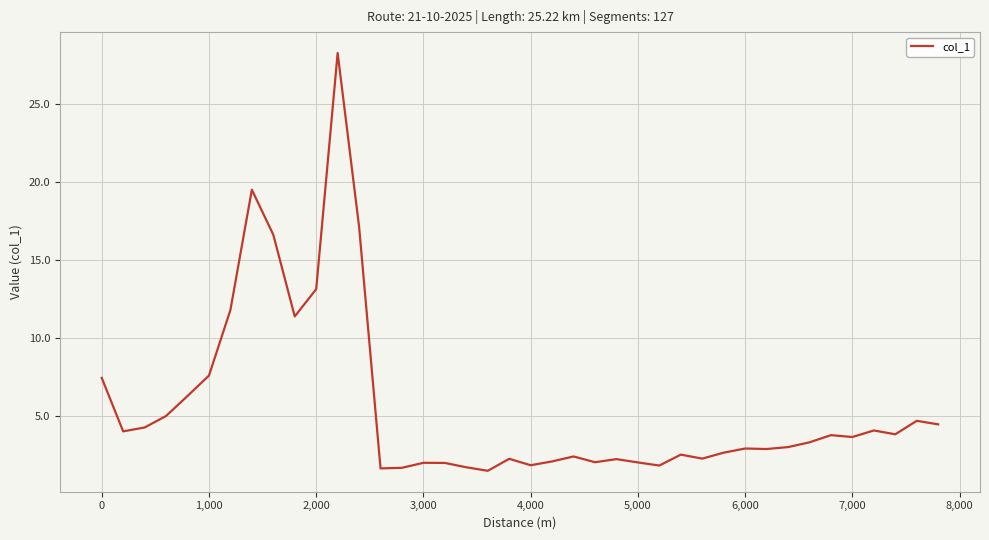

What is the greatest value displayed?

28.2